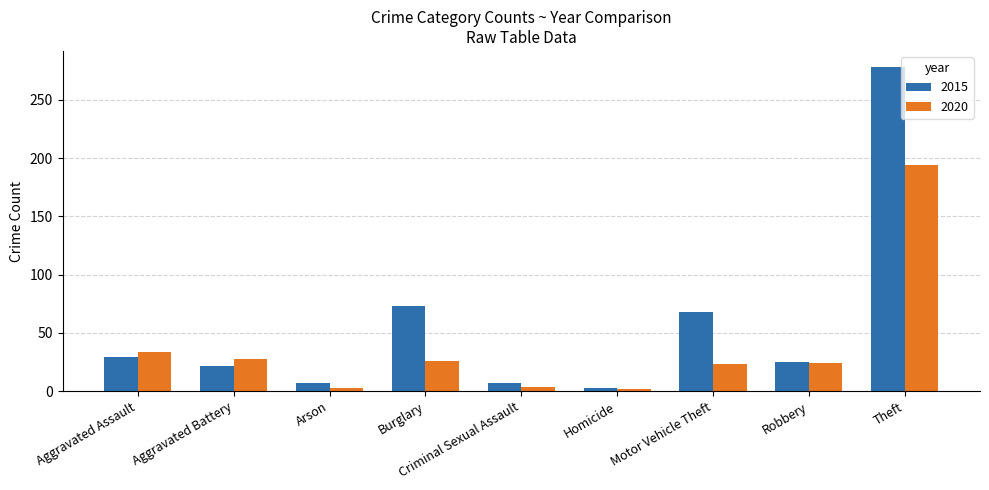

What is the difference between the second highest and second lowest values in the 2015 series?

66